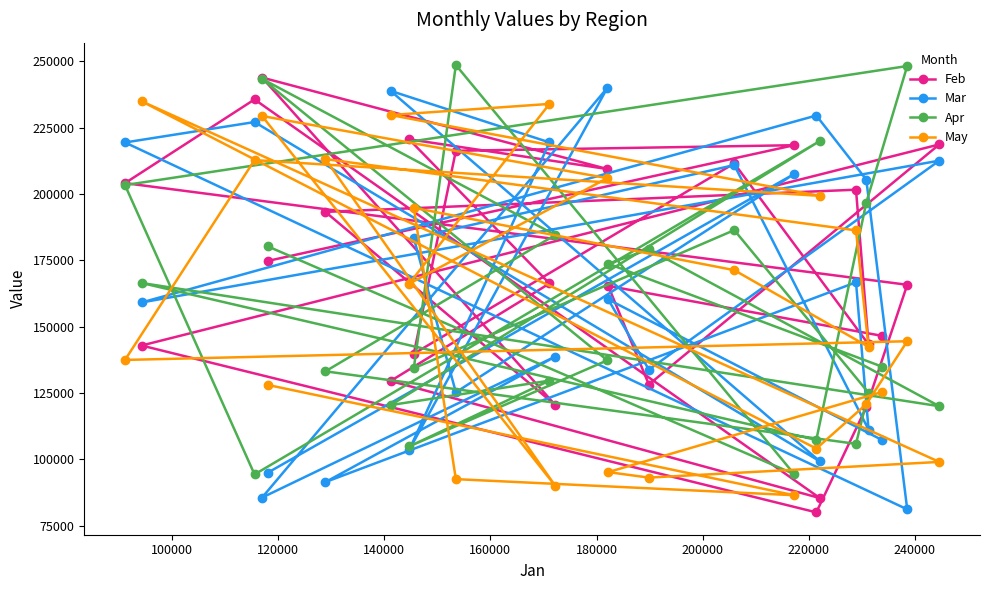

Which series has the largest total across all categories?

Feb